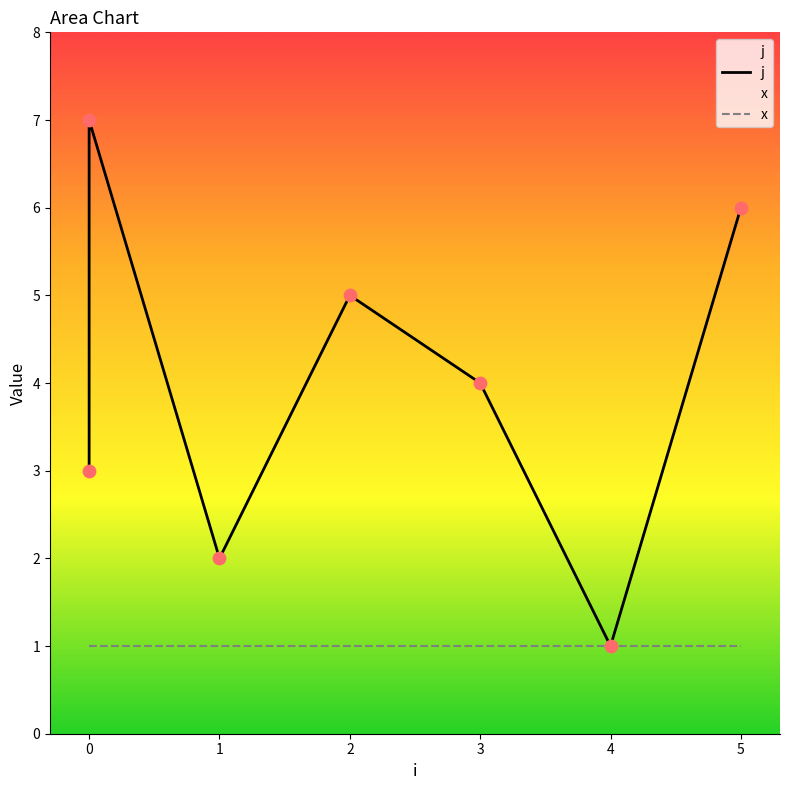

At how many categories does at least one series exceed 6?

1